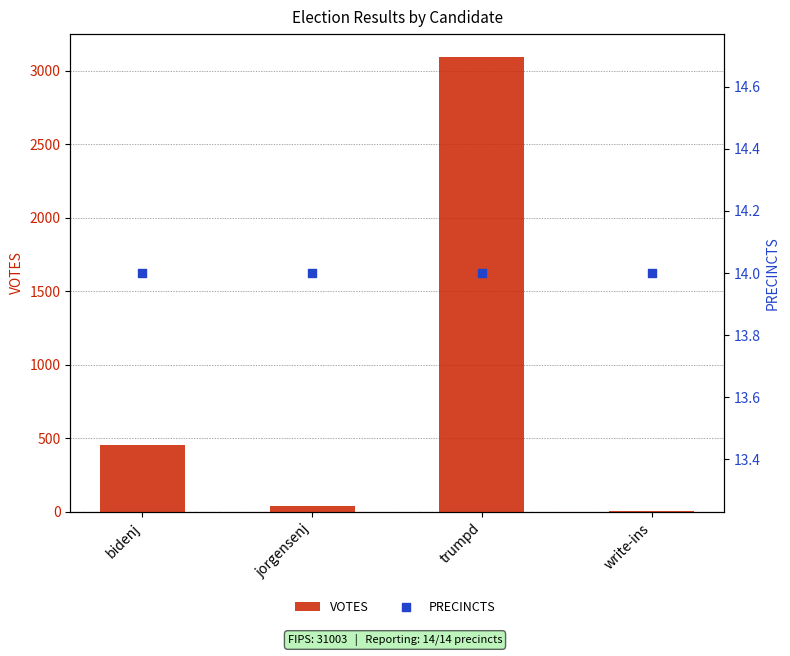

What are all the series names shown in the legend?

VOTES, PRECINCTS